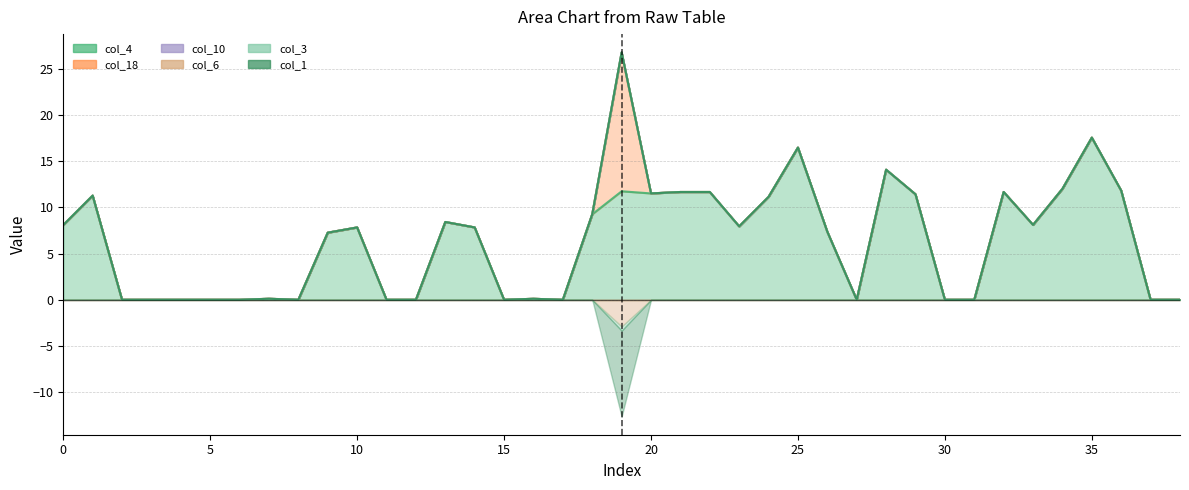

Reading left to right, extract all data points from this chart.

col_4: 0=8.1	1=11.3	2=0.0	3=0.0	4=0.0	5=0.0	6=0.0	7=0.1	8=0.0	9=7.3	10=7.8	11=0.0	12=0.0	13=8.4	14=7.8	15=0.0	16=0.1	17=0.0	18=9.3	19=11.8	20=11.5	21=11.7	22=11.7	23=8.0	24=11.1	25=16.5	26=7.4	27=0.0	28=14.1	29=11.4	30=0.0	31=0.0	32=11.7	33=8.1	34=12.0	35=17.6	36=11.8	37=0.0	38=0.0
col_18: 0=0.0	1=0.0	2=0.0	3=0.0	4=0.0	5=0.0	6=0.0	7=0.0	8=0.0	9=0.0	10=0.0	11=0.0	12=0.0	13=0.0	14=0.0	15=0.0	16=0.0	17=0.0	18=0.0	19=14.9	20=0.0	21=0.0	22=0.0	23=0.0	24=0.0	25=0.0	26=0.0	27=0.0	28=0.0	29=0.0	30=0.0	31=0.0	32=0.0	33=0.0	34=0.0	35=0.0	36=0.0	37=0.0	38=0.0
col_10: 0=0.0	1=0.0	2=0.0	3=0.0	4=0.0	5=0.0	6=0.0	7=0.0	8=0.0	9=0.0	10=0.0	11=0.0	12=0.0	13=0.0	14=0.0	15=0.0	16=0.0	17=0.0	18=0.0	19=0.1	20=0.0	21=0.0	22=0.0	23=0.0	24=0.0	25=0.0	26=0.0	27=0.0	28=0.0	29=0.0	30=0.0	31=0.0	32=0.0	33=0.0	34=0.0	35=0.0	36=0.0	37=0.0	38=0.0
col_1: 0=0.0	1=0.0	2=0.0	3=0.0	4=0.0	5=0.0	6=0.0	7=0.0	8=0.0	9=0.0	10=0.0	11=0.0	12=0.0	13=0.0	14=0.0	15=0.0	16=0.0	17=0.0	18=0.0	19=-9.3	20=0.0	21=0.0	22=0.0	23=0.0	24=0.0	25=0.0	26=0.0	27=0.0	28=0.0	29=0.0	30=0.0	31=0.0	32=0.0	33=0.0	34=0.0	35=0.0	36=0.0	37=0.0	38=0.0
col_6: 0=0.0	1=0.0	2=0.0	3=0.0	4=0.0	5=0.0	6=0.0	7=0.0	8=0.0	9=0.0	10=0.0	11=0.0	12=0.0	13=0.0	14=0.0	15=0.0	16=0.0	17=0.0	18=0.0	19=-2.9	20=0.0	21=0.0	22=0.0	23=0.0	24=0.0	25=0.0	26=0.0	27=0.0	28=0.0	29=0.0	30=0.0	31=0.0	32=0.0	33=0.0	34=0.0	35=0.0	36=0.0	37=0.0	38=0.0
col_3: 0=0.0	1=0.0	2=0.0	3=0.0	4=0.0	5=0.0	6=0.0	7=0.0	8=0.0	9=0.0	10=0.0	11=0.0	12=0.0	13=0.0	14=0.0	15=0.0	16=0.0	17=0.0	18=0.0	19=-0.4	20=0.0	21=0.0	22=0.0	23=0.0	24=0.0	25=0.0	26=0.0	27=0.0	28=0.0	29=0.0	30=0.0	31=0.0	32=0.0	33=0.0	34=0.0	35=0.0	36=0.0	37=0.0	38=0.0